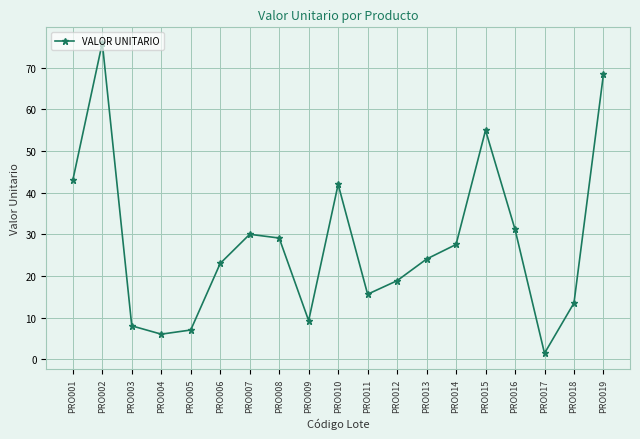

What is the change in value from PRO003 to PRO018?

+5.5